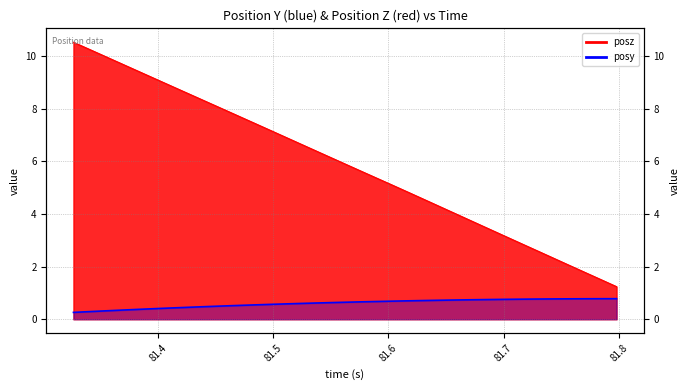

True or false: posz_line has a value of 3.9 at 11.

False